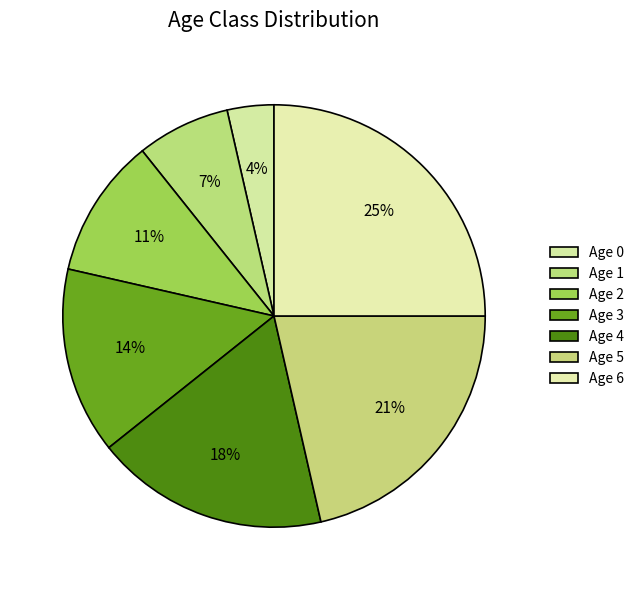

Count the number of slices in the pie.

7